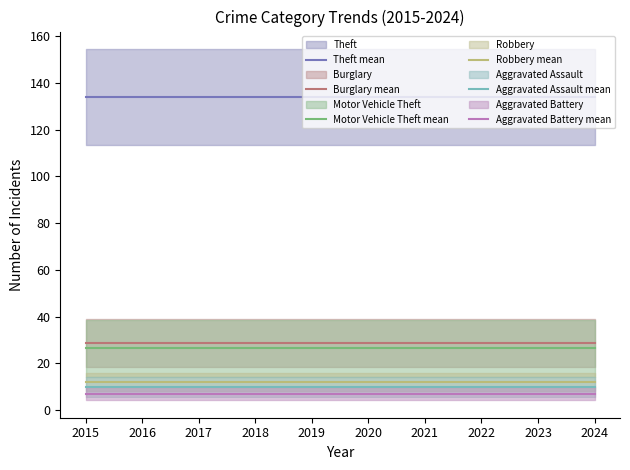

The Motor Vehicle Theft mean series shows 26.4 at 2021. True or false?

True